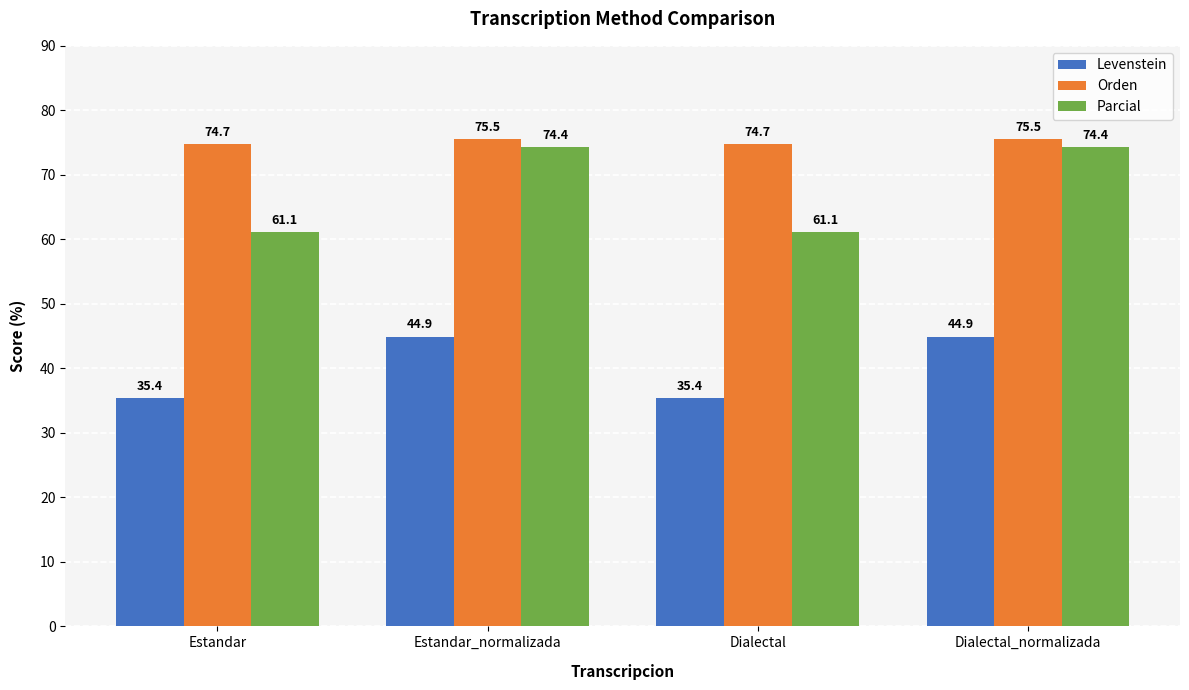

Rank the series by their maximum value, from lowest to highest.

Levenstein, Parcial, Orden